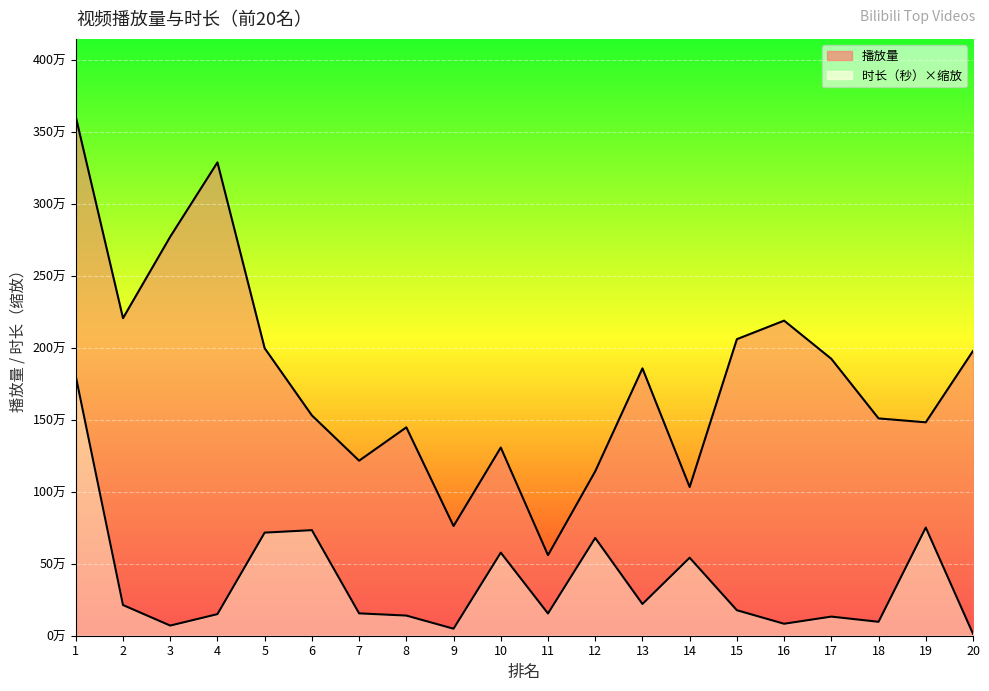

At 7, list the series in order from smallest to largest.

时长（秒）, 播放量